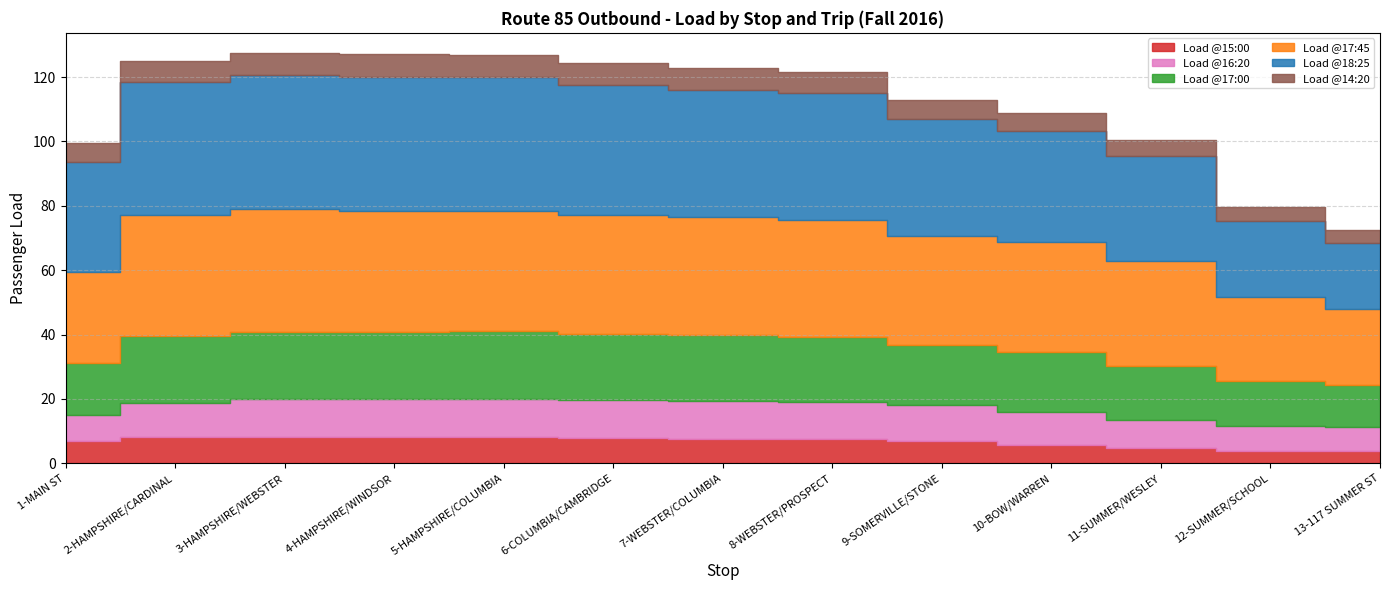

True or false: Load @14:20 and Load @18:25 intersect in this chart.

False